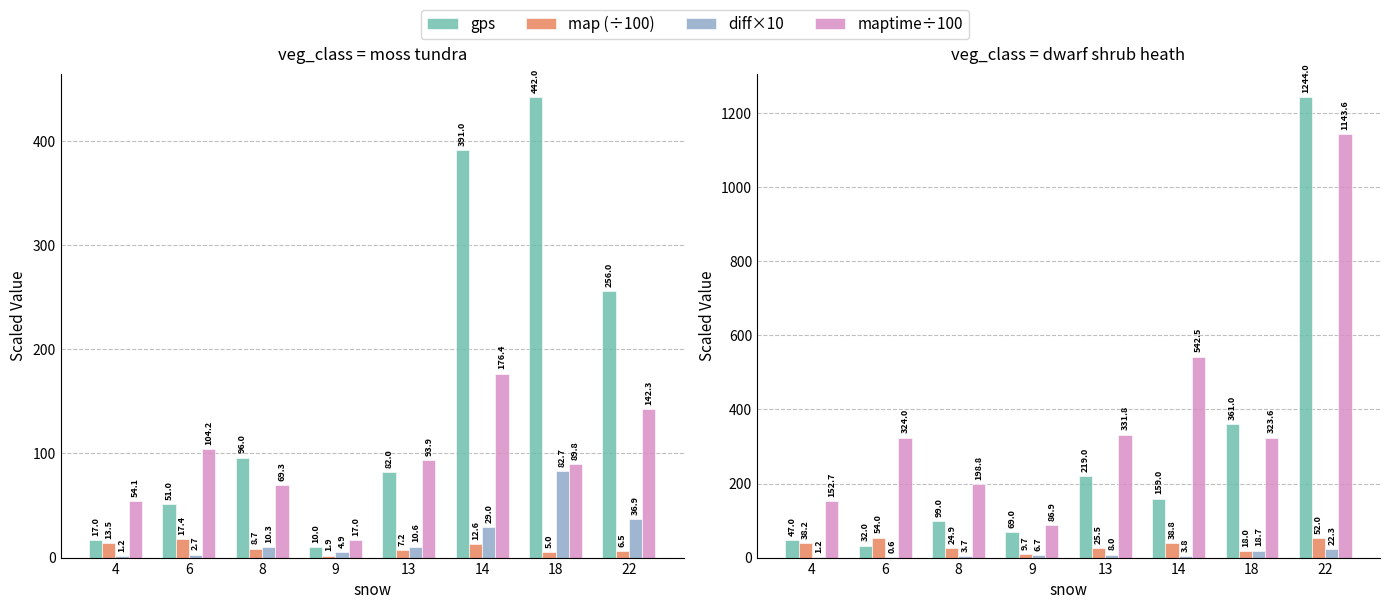

What is the highest value of the gps series?

1244.0